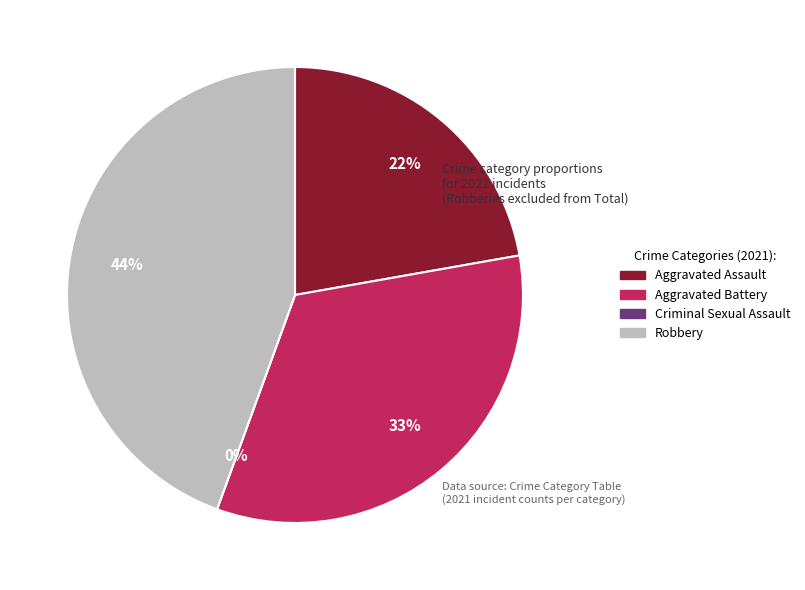

Combined, do Robbery and Criminal Sexual Assault account for over 50%?

No